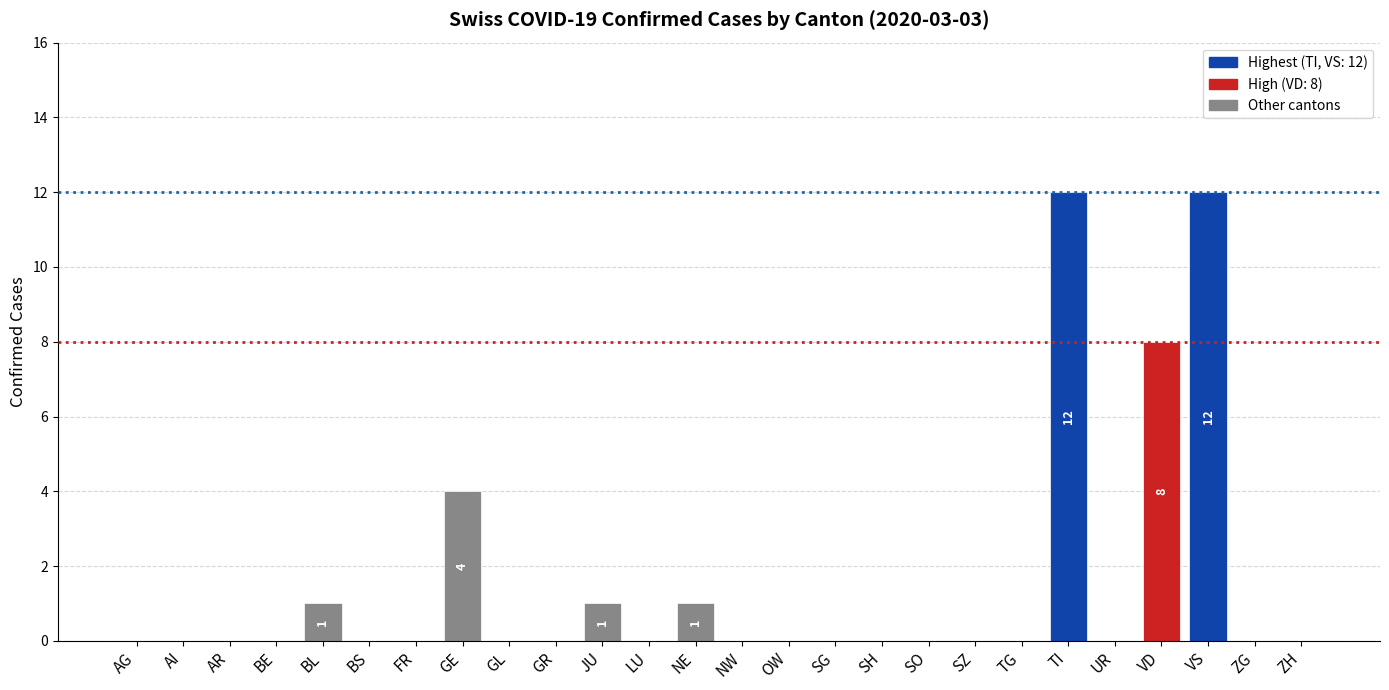

Reading left to right, list all the values displayed in this chart.

AG=0	AI=0	AR=0	BE=0	BL=1	BS=0	FR=0	GE=4	GL=0	GR=0	JU=1	LU=0	NE=1	NW=0	OW=0	SG=0	SH=0	SO=0	SZ=0	TG=0	TI=12	UR=0	VD=8	VS=12	ZG=0	ZH=0